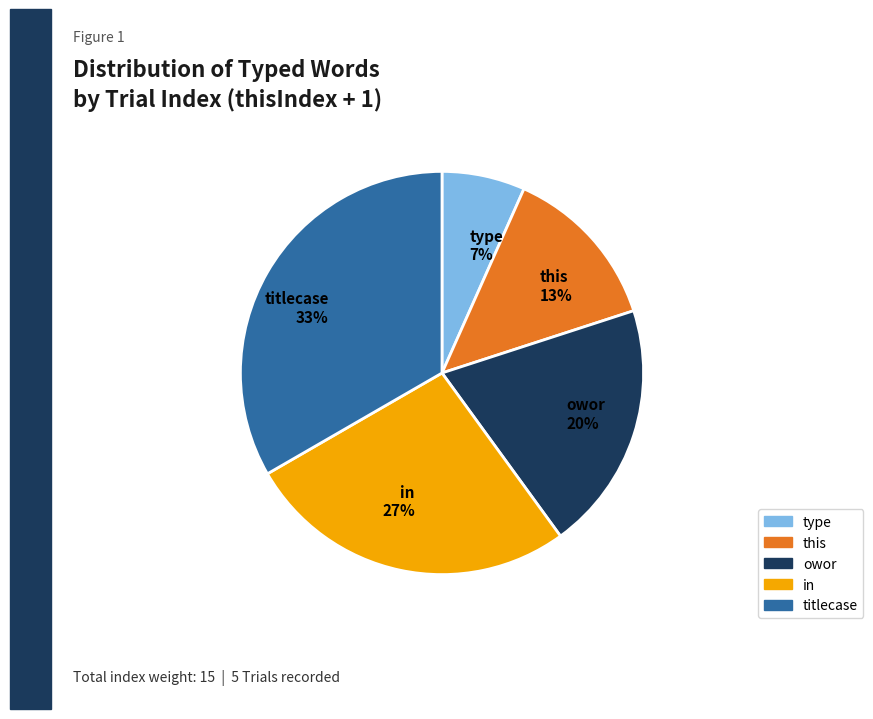

How many segments does this pie chart have?

5